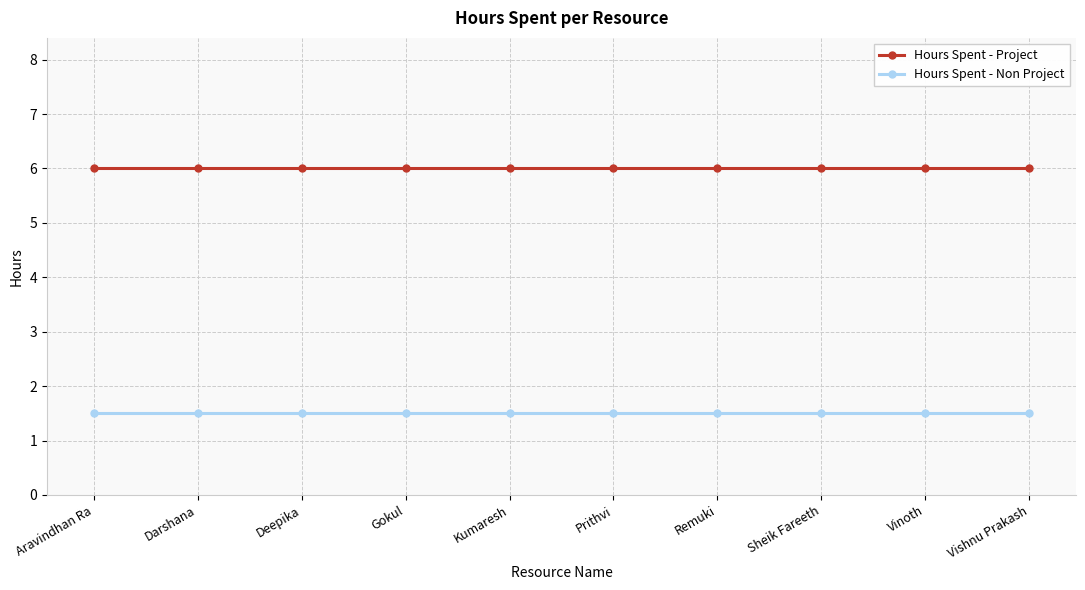

True or false: Hours Spent - Non Project and Hours Spent - Project cross at least once.

False